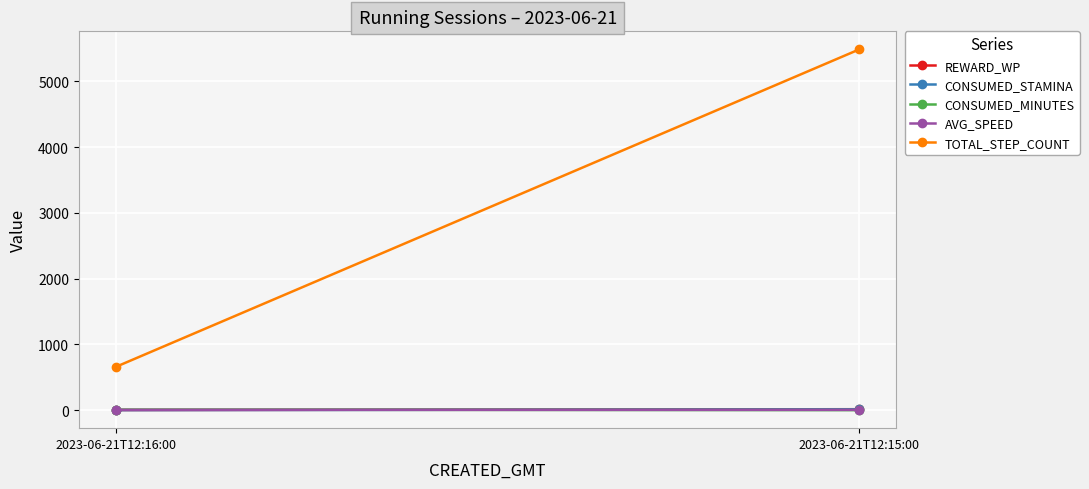

Which series changed the most between 2023-06-21T12:16:00 and 2023-06-21T12:15:00?

TOTAL_STEP_COUNT